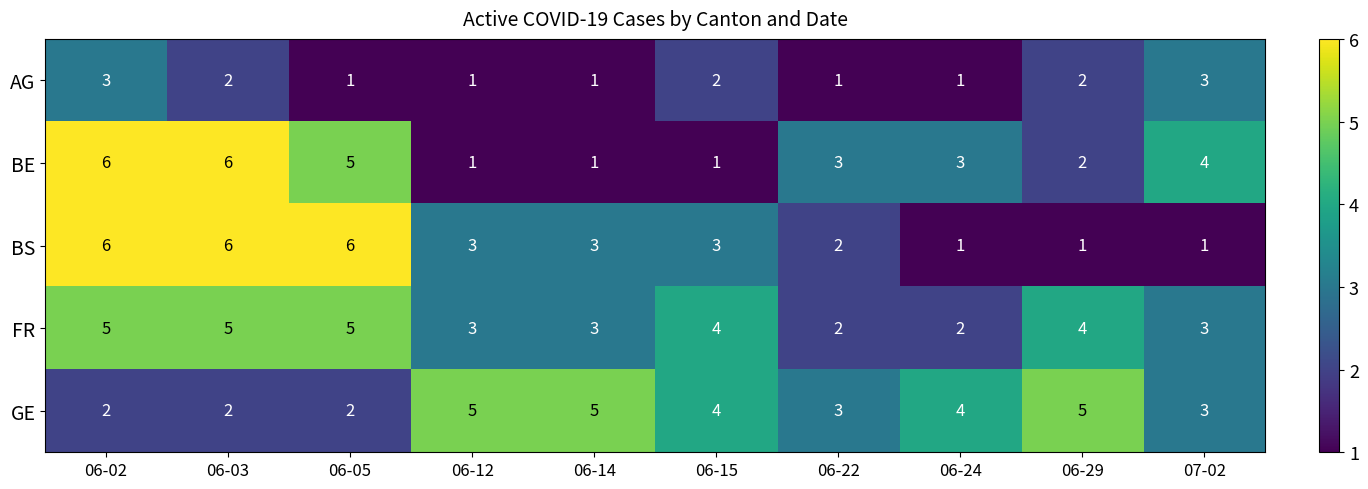

How many series are shown in this chart?

5